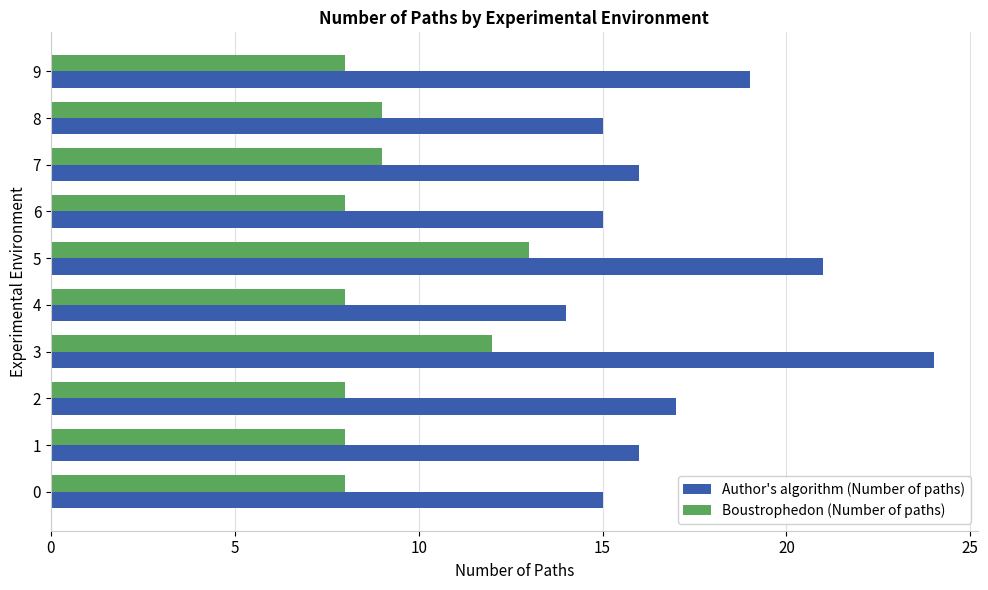

What is the difference between the highest and lowest values at 7?

7